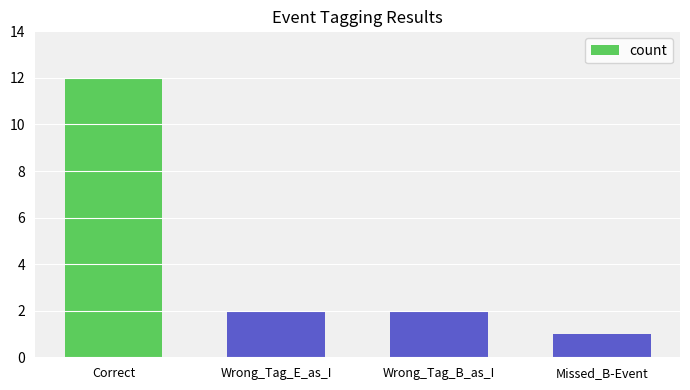

What position from the right is Wrong_Tag_B_as_I?

2